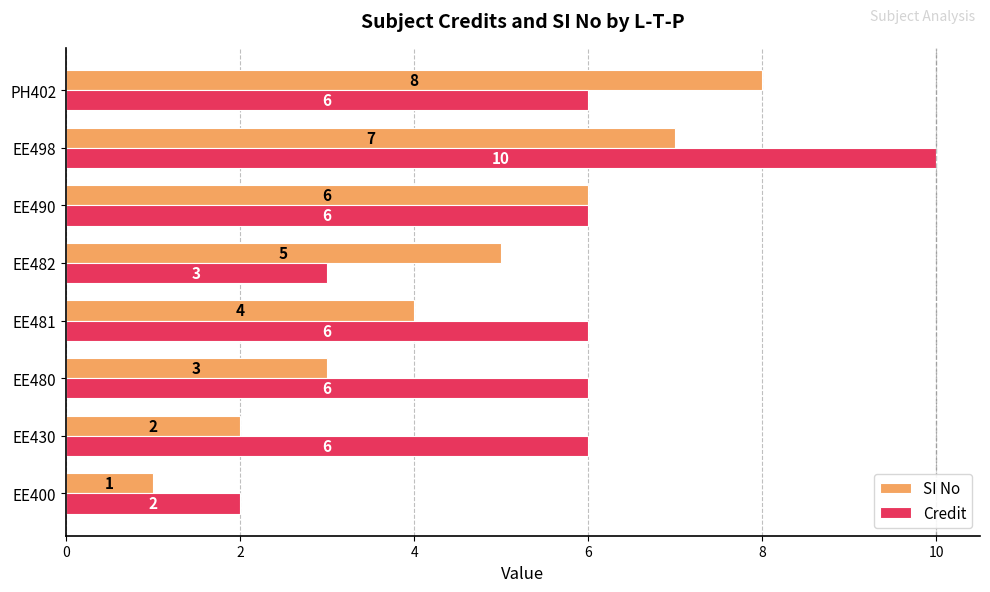

What is the sum of all SI No values?

36